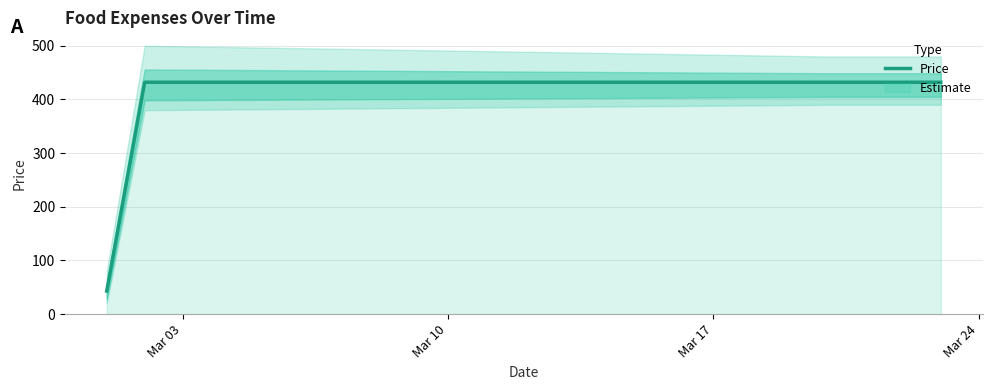

What is the highest value of the Price series?

432